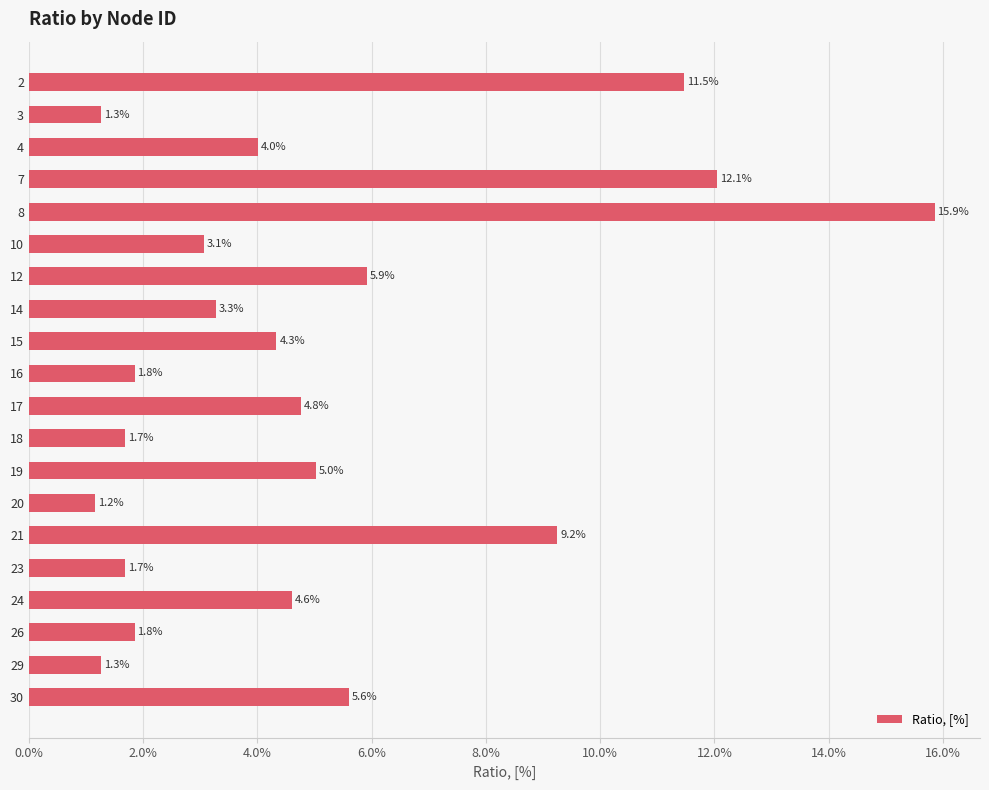

Where is the data nearest to the value 8?

21